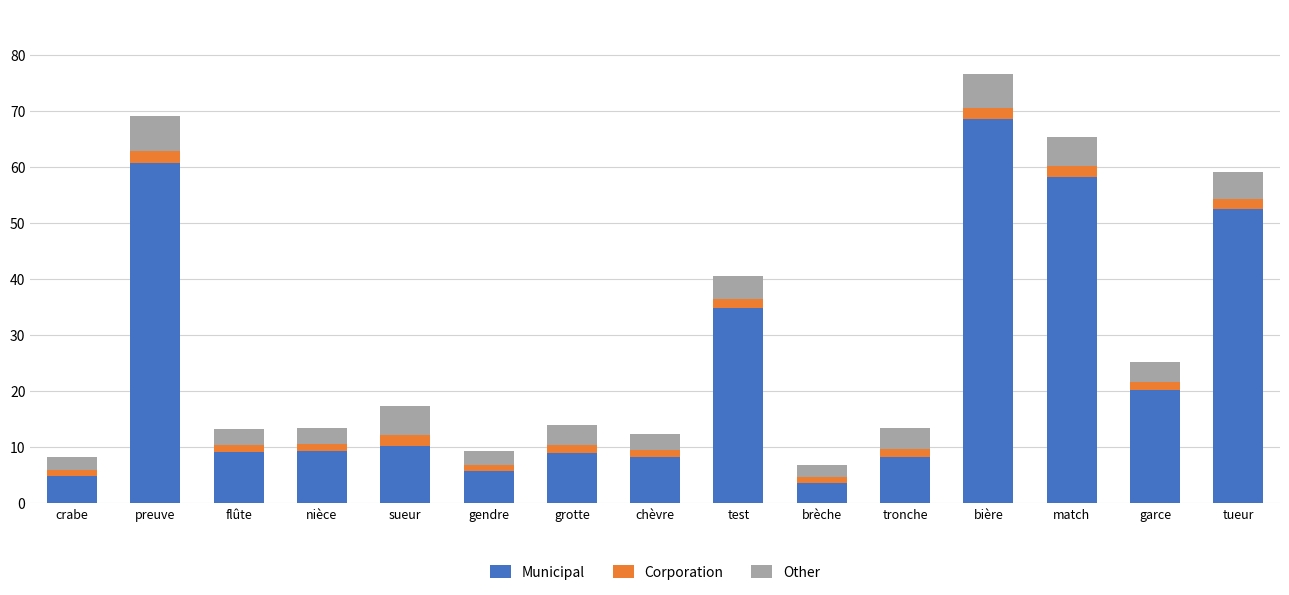

What is the minimum value for Municipal?

3.5